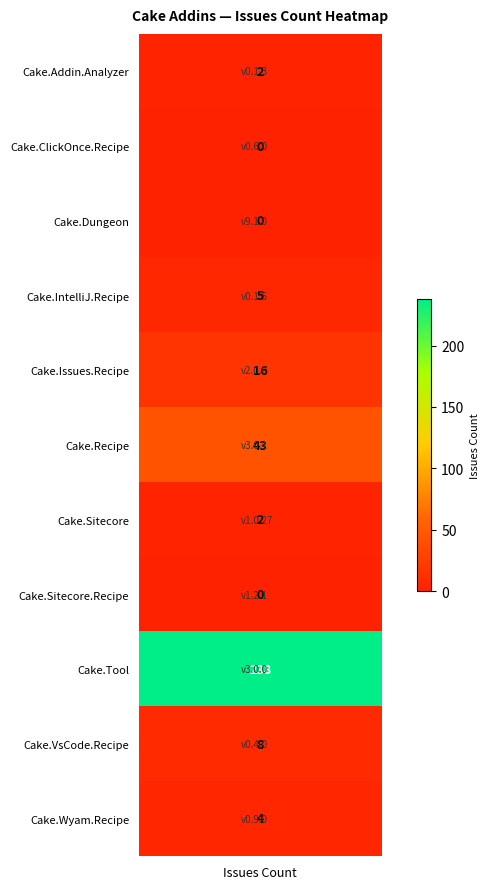

What is the difference between the maximum and minimum values?

238